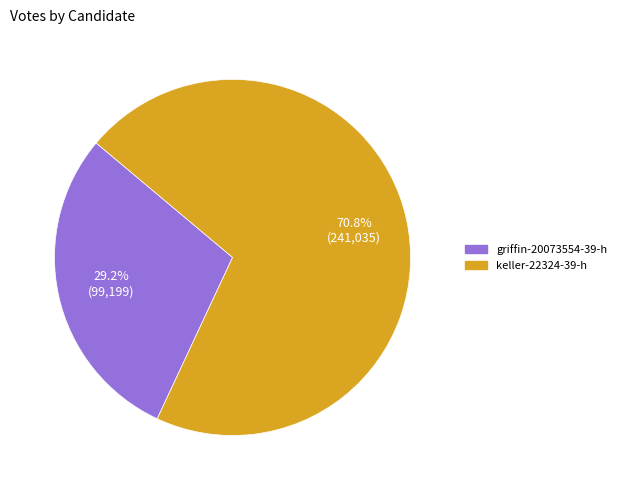

The keller-22324-39-h slice represents 71% of the pie. True or false?

True